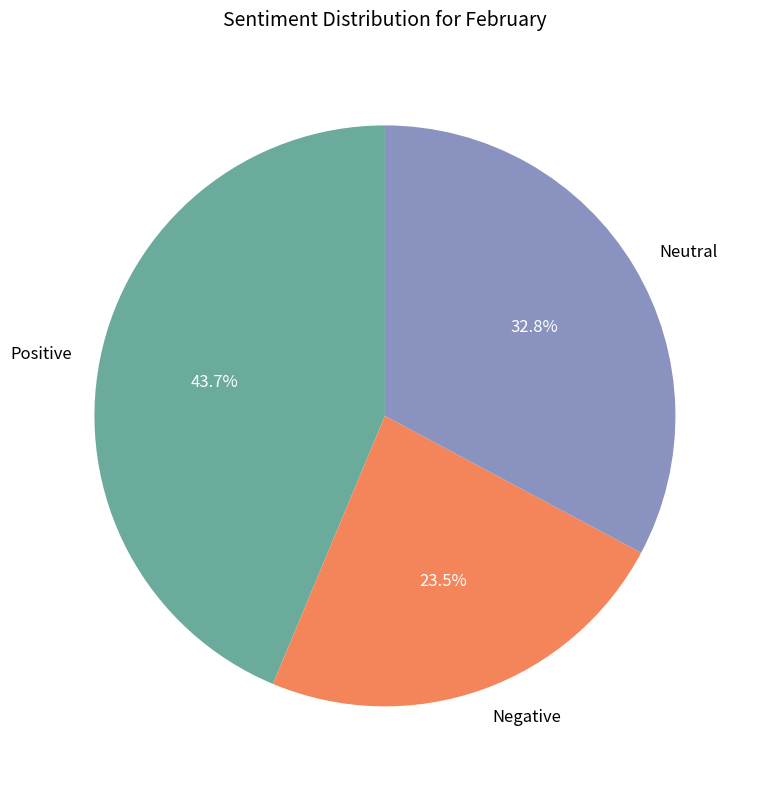

Does any single category account for the majority?

No